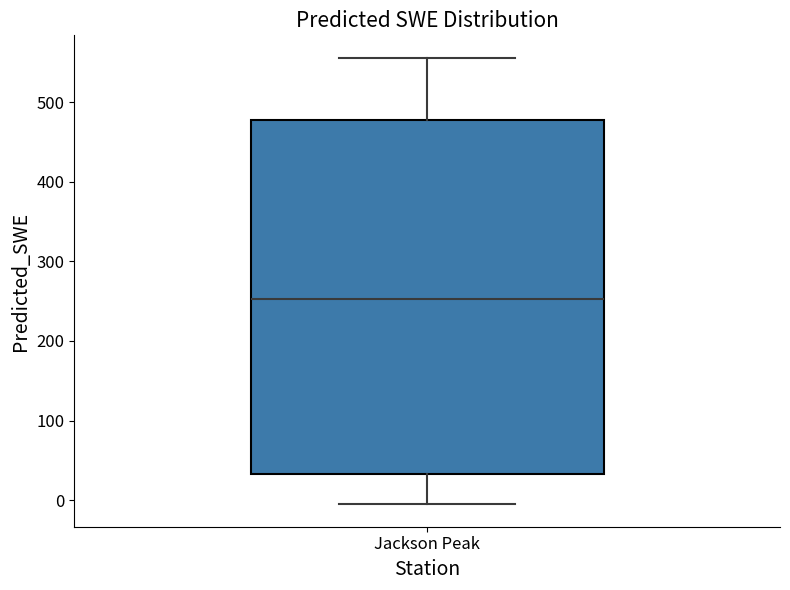

Read this box plot against the y-axis: the position of the median line, the range covered by the box, and the ends of both whiskers. The values are not printed on the chart, so give them approximately, as read against the axis.

median 250, box 30 to 480, whiskers -10 to 560